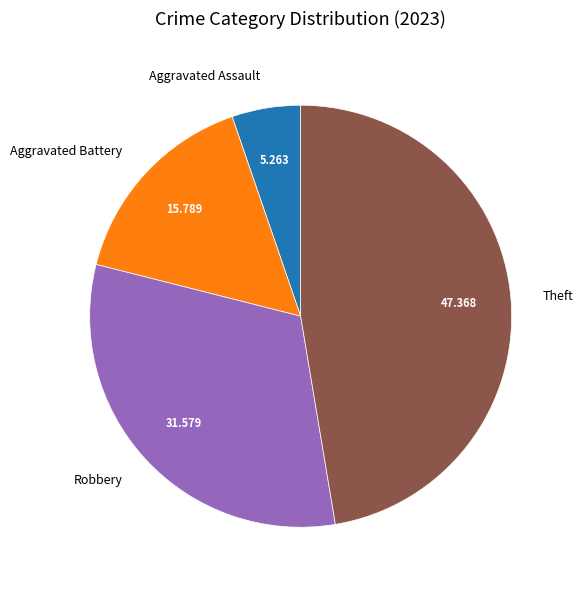

What is the largest slice in the pie chart?

Theft